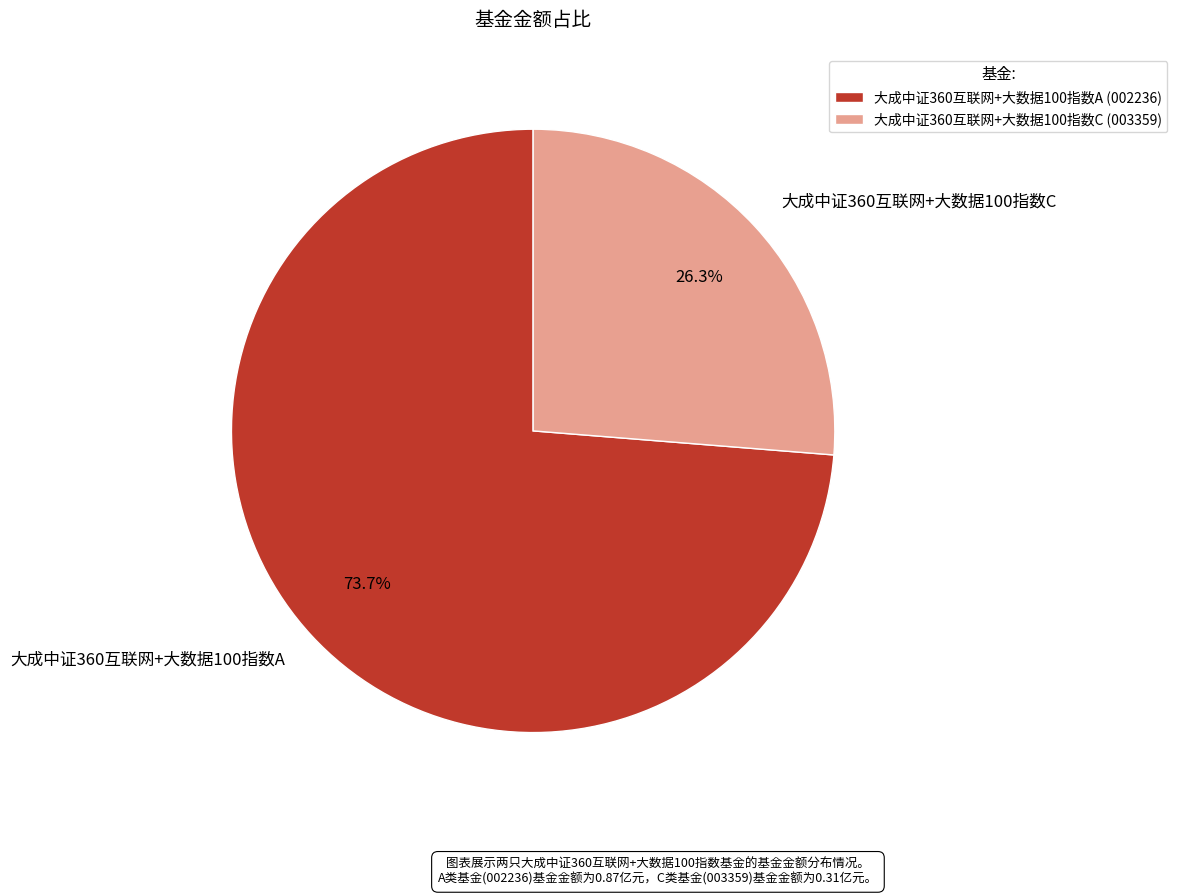

Which category accounts for the majority?

大成中证360互联网+大数据100指数A